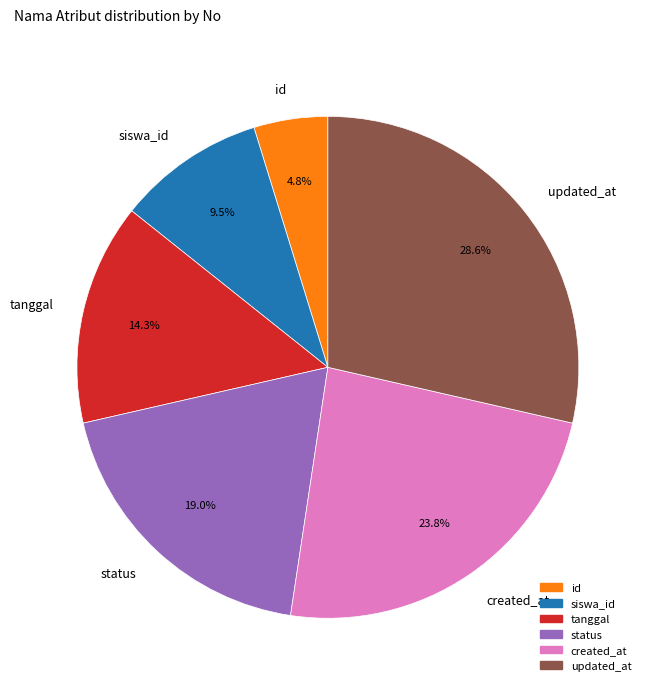

How many slices are in this pie chart?

6